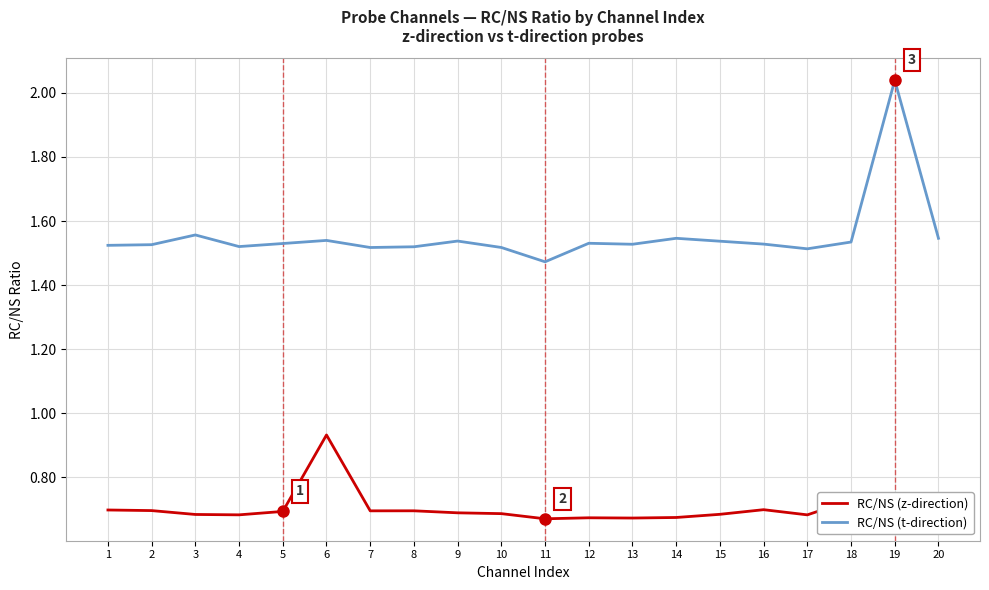

What is the total value across all series at 16?

2.2